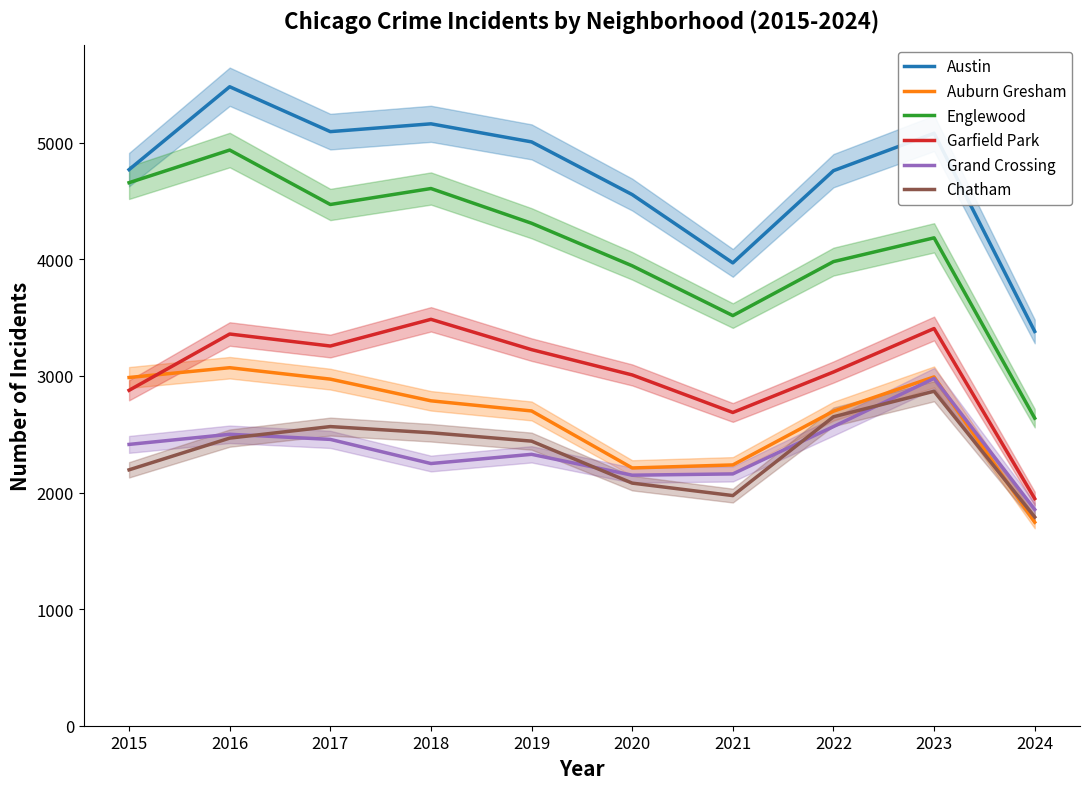

True or false: Englewood has more than 2 points higher than both neighbors.

True